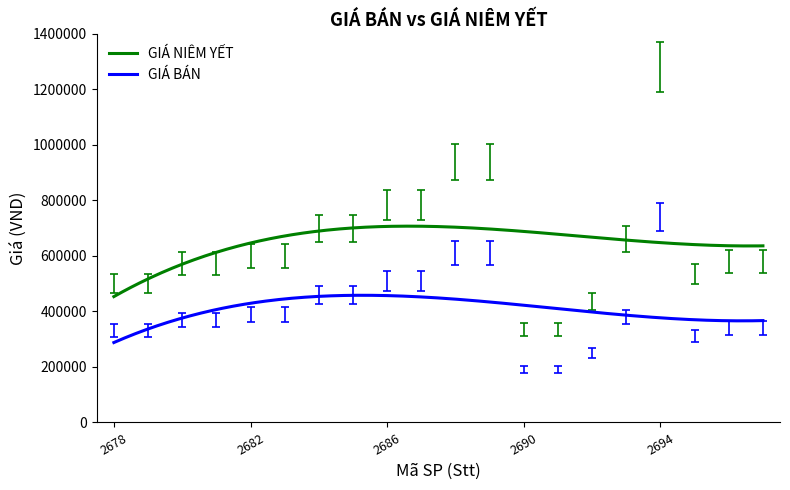

Rank the series by their maximum value, from lowest to highest.

GIÁ BÁN, GIÁ NIÊM YẾT